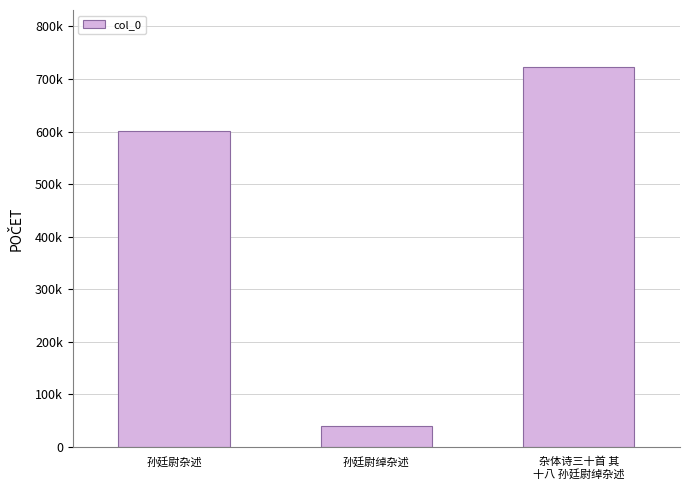

How many values are between 40904 and 722861?

3